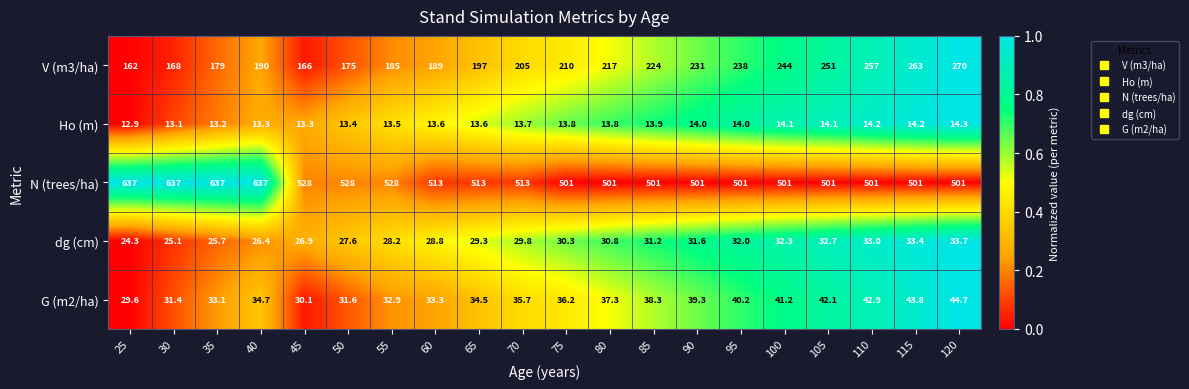

What is the maximum value shown in the chart?

637.0